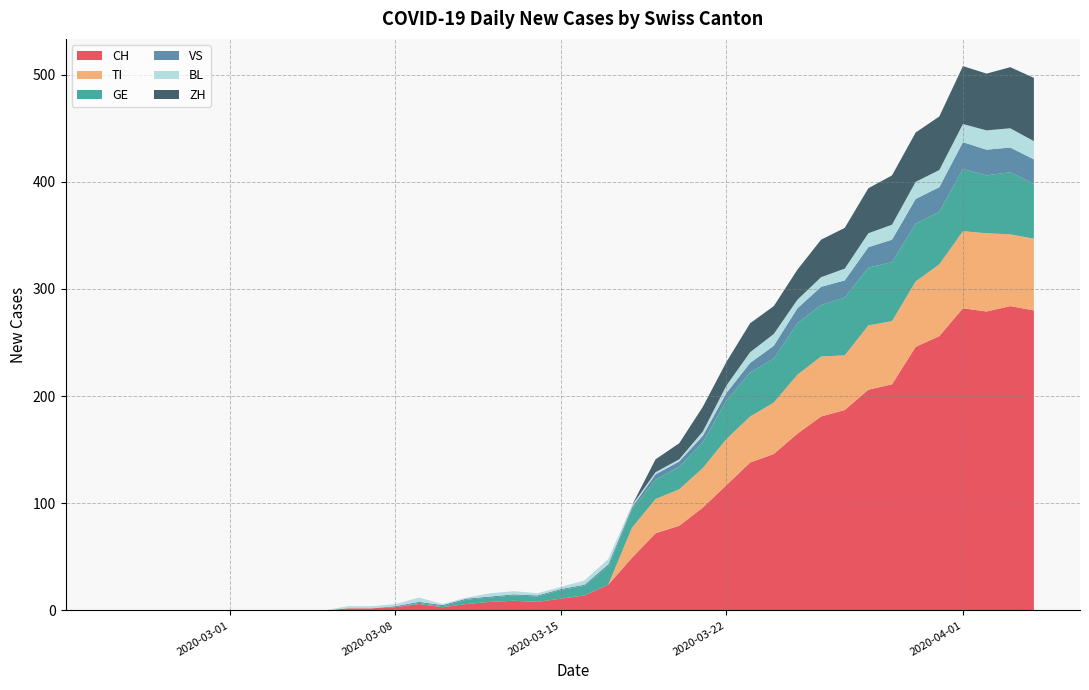

The CH series shows 190 at 2020-03-22. True or false?

False